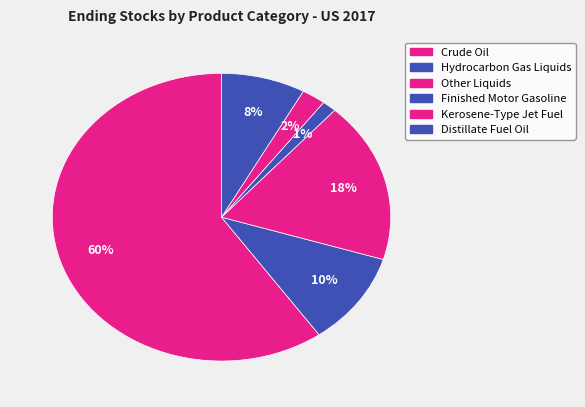

Combined, what portion of the pie is Crude Oil and Finished Motor Gasoline?

61.1%